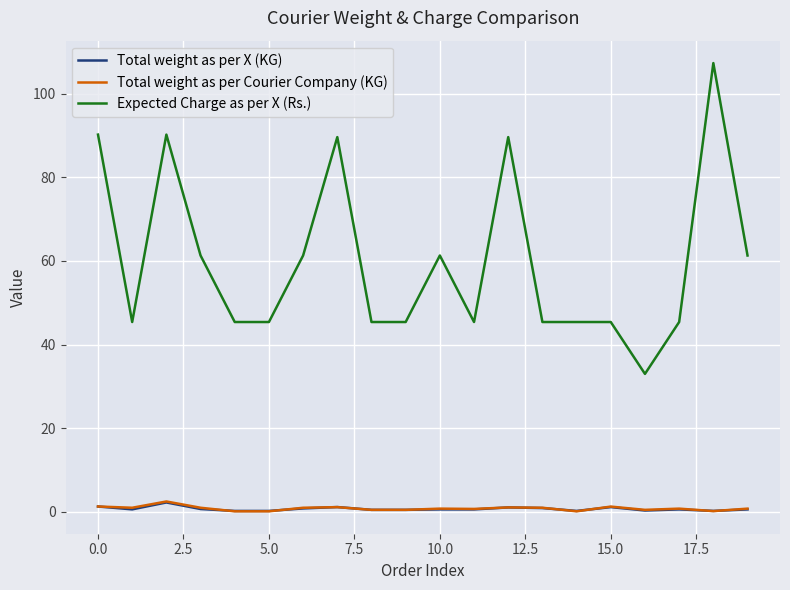

Which series has the largest range (max minus min)?

Expected Charge as per X (Rs.)